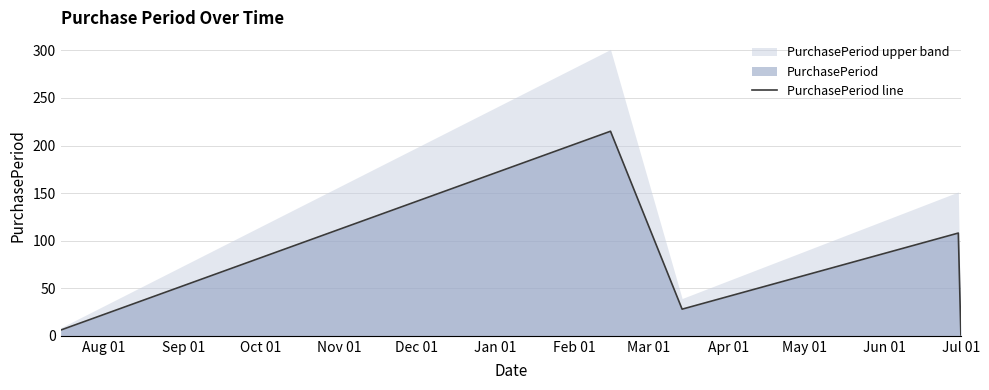

True or false: the data shows 108 at Nov 01.

True